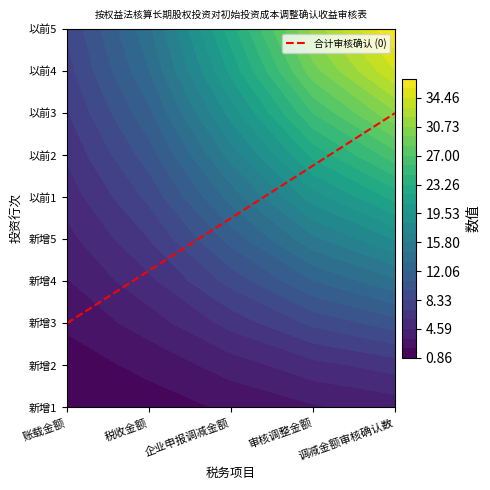

Count the values in the range 2 to 7.

2